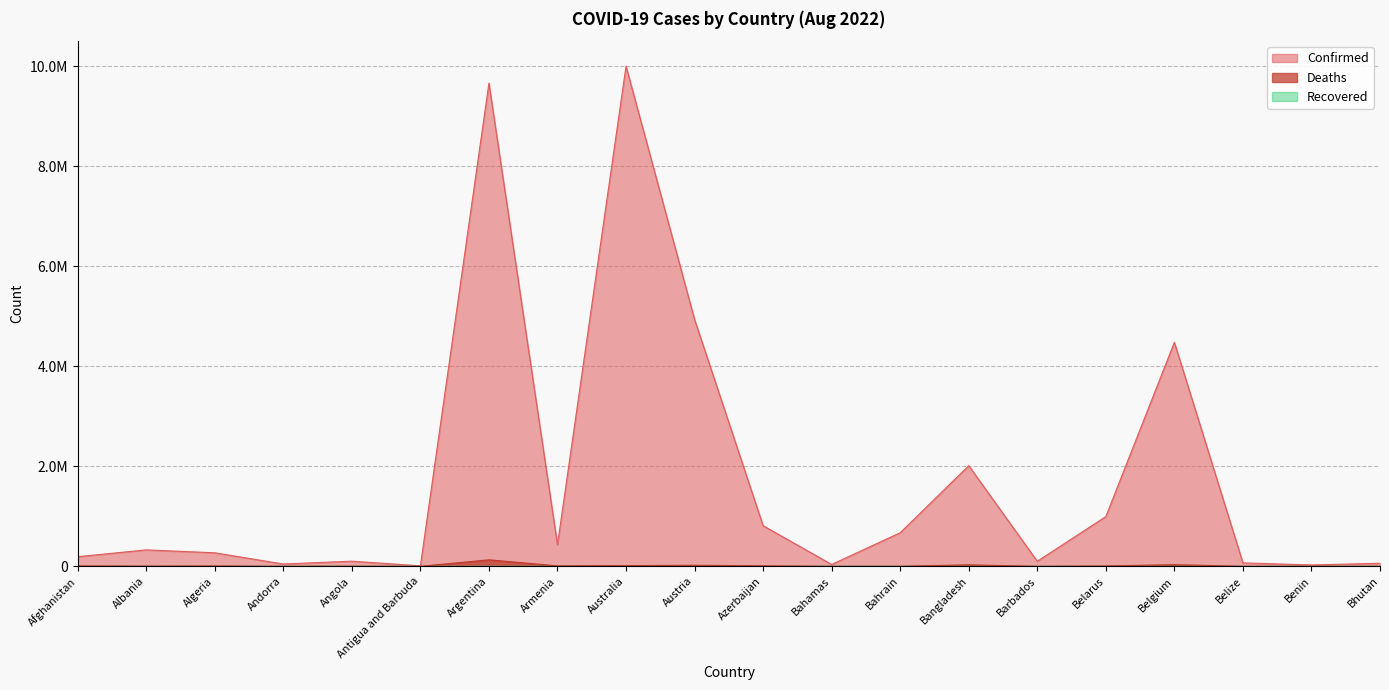

Where is the first local maximum for Confirmed?

Albania